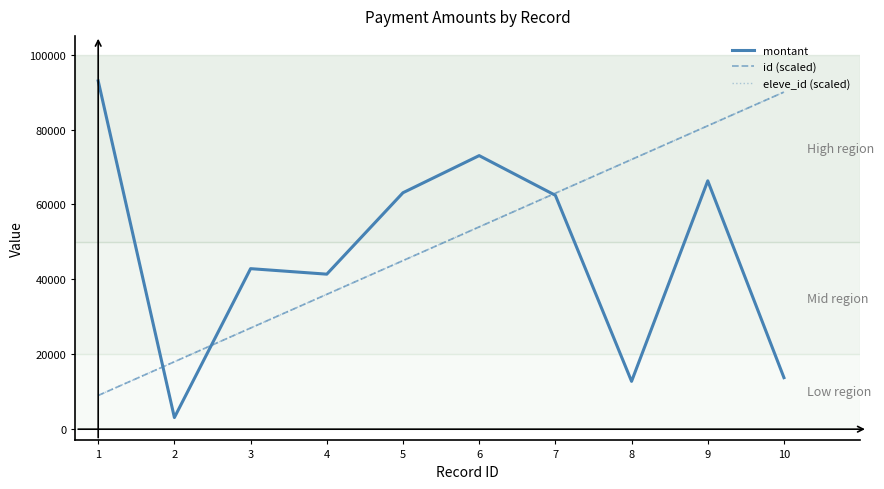

Is this an area chart (filled region under the line)?

No